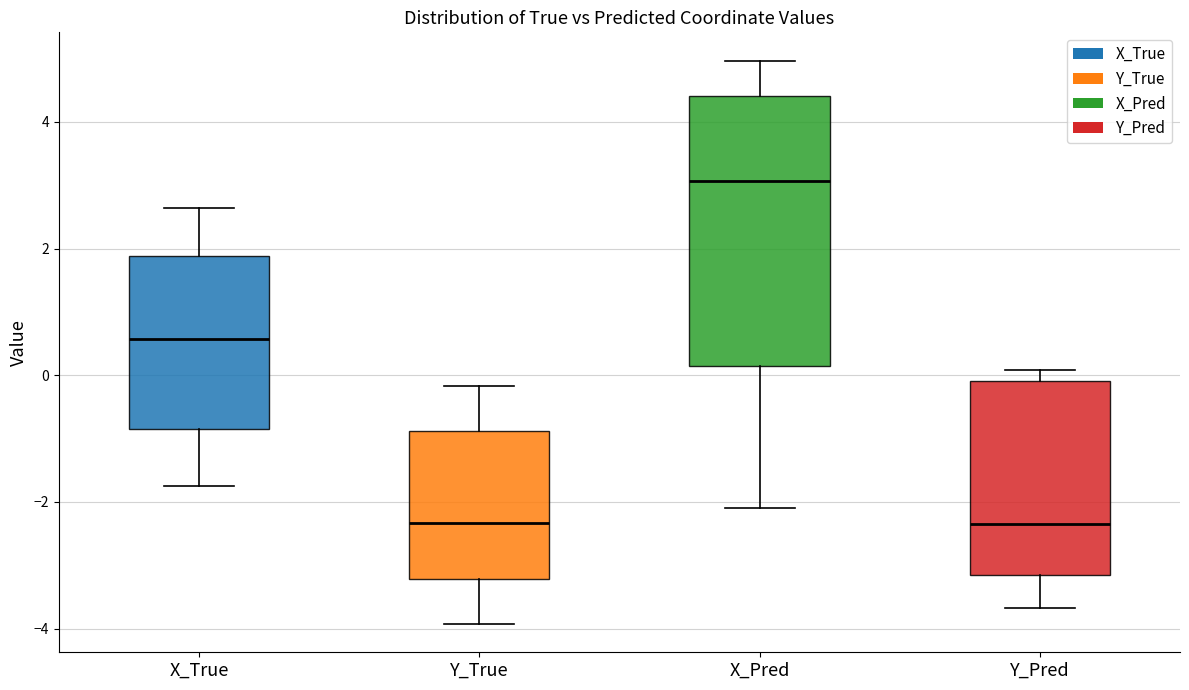

Reading left to right, transcribe this box plot: for each box, give where its median line is, the range the box spans, and where its two whiskers end, as read against the y-axis. The values are not printed on the chart, so give them approximately, as read against the axis.

X_True: median 0.6, box -0.8 to 1.8, whiskers -1.8 to 2.6
Y_True: median -2.4, box -3.2 to -0.8, whiskers -4.0 to -0.2
X_Pred: median 3.0, box 0.2 to 4.4, whiskers -2.2 to 5.0
Y_Pred: median -2.4, box -3.2 to 0.0, whiskers -3.6 to 0.0 (just above the box's upper edge)